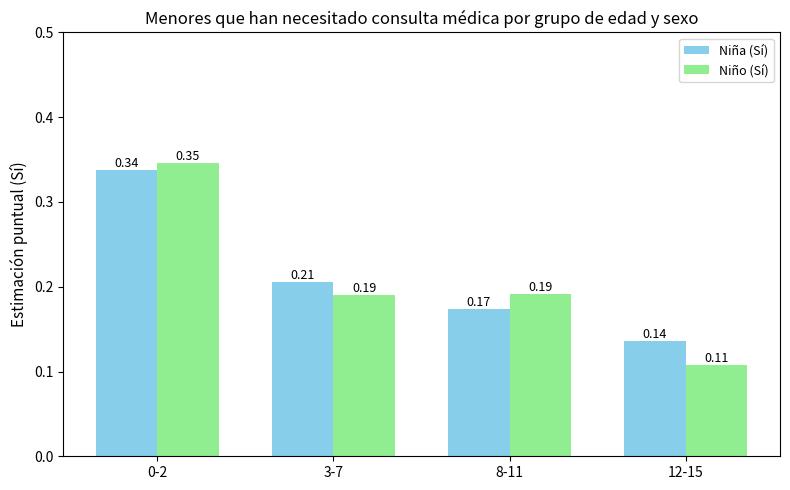

Which label corresponds to the smallest value in the chart?

12-15